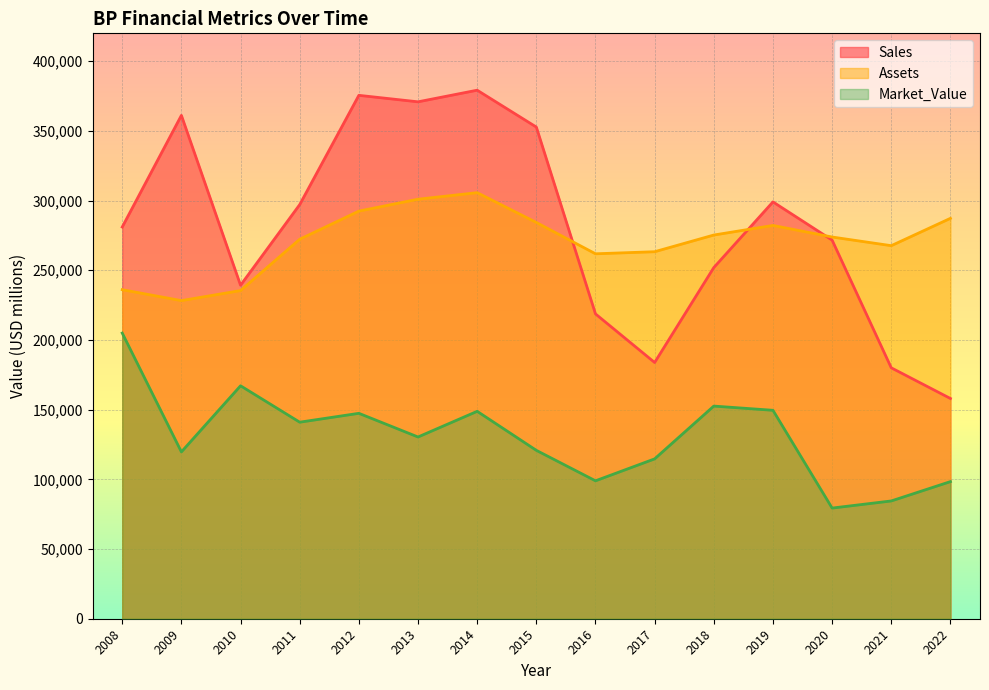

What is the average value of the Sales series?

281340